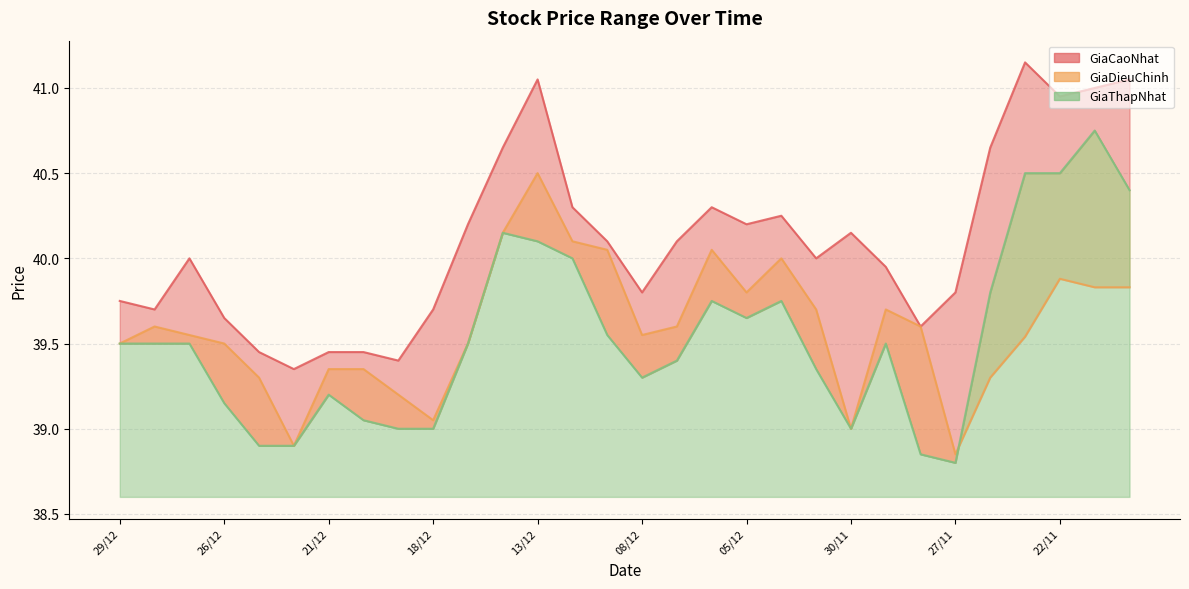

What is the minimum value for GiaCaoNhat?

39.4